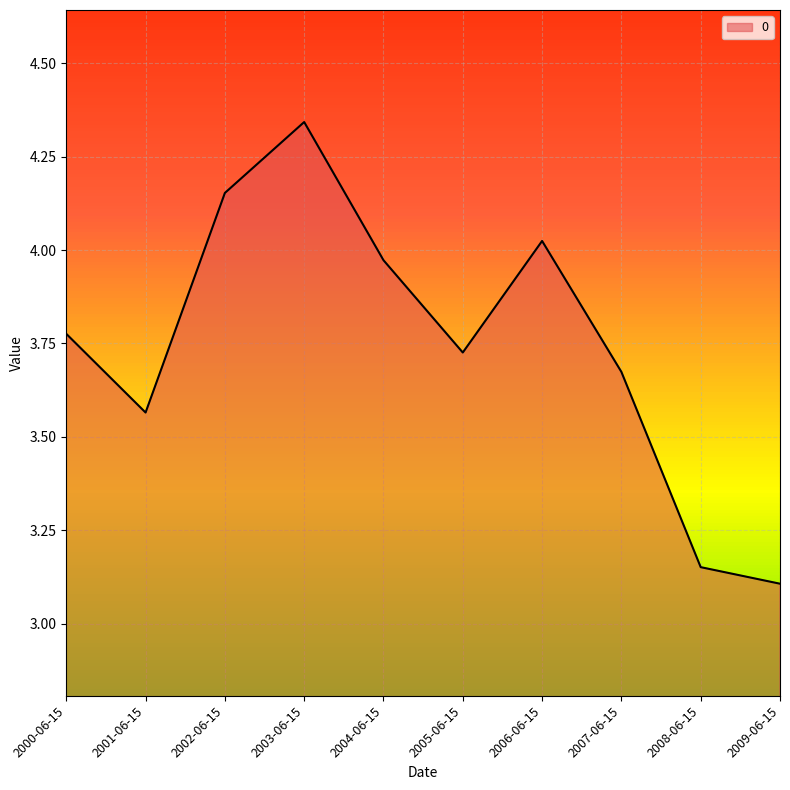

At which category does the chart reach its minimum across all series?

2009-06-15